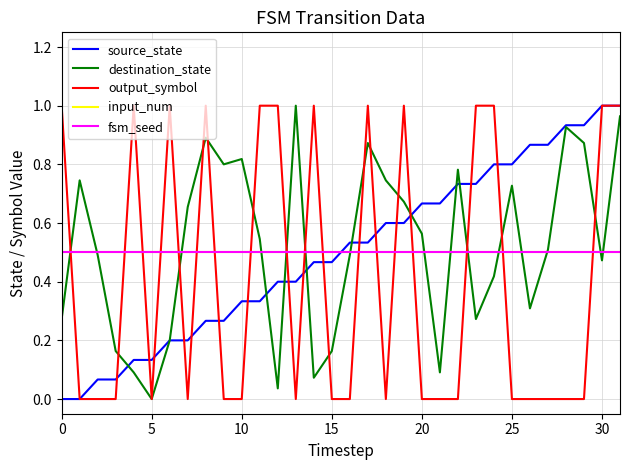

What is the average value of the input_num series?

0.5